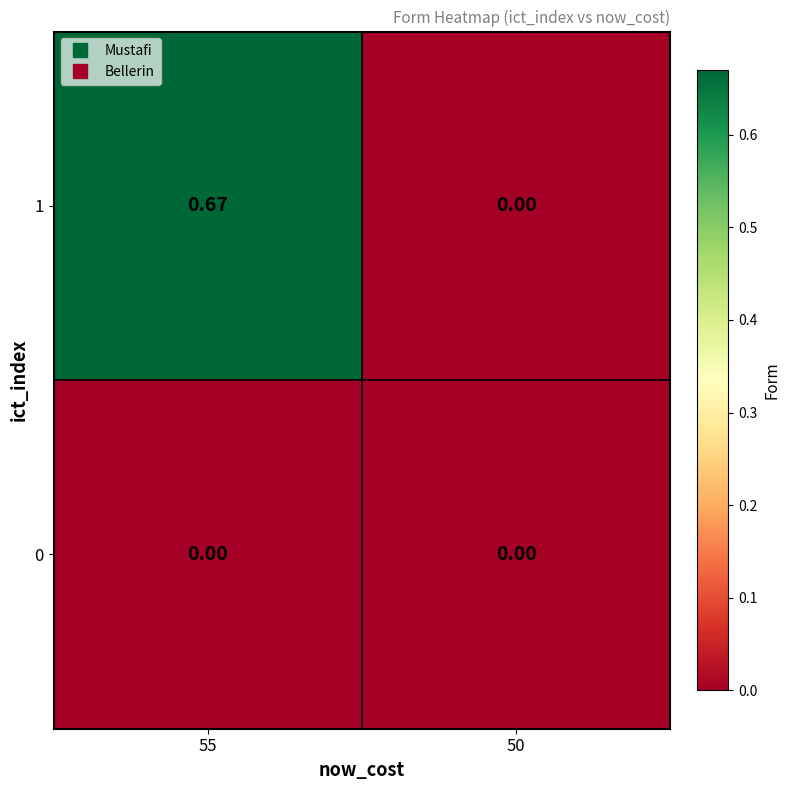

Is the value of 0 at 50 greater than the value of 1 at 55?

No